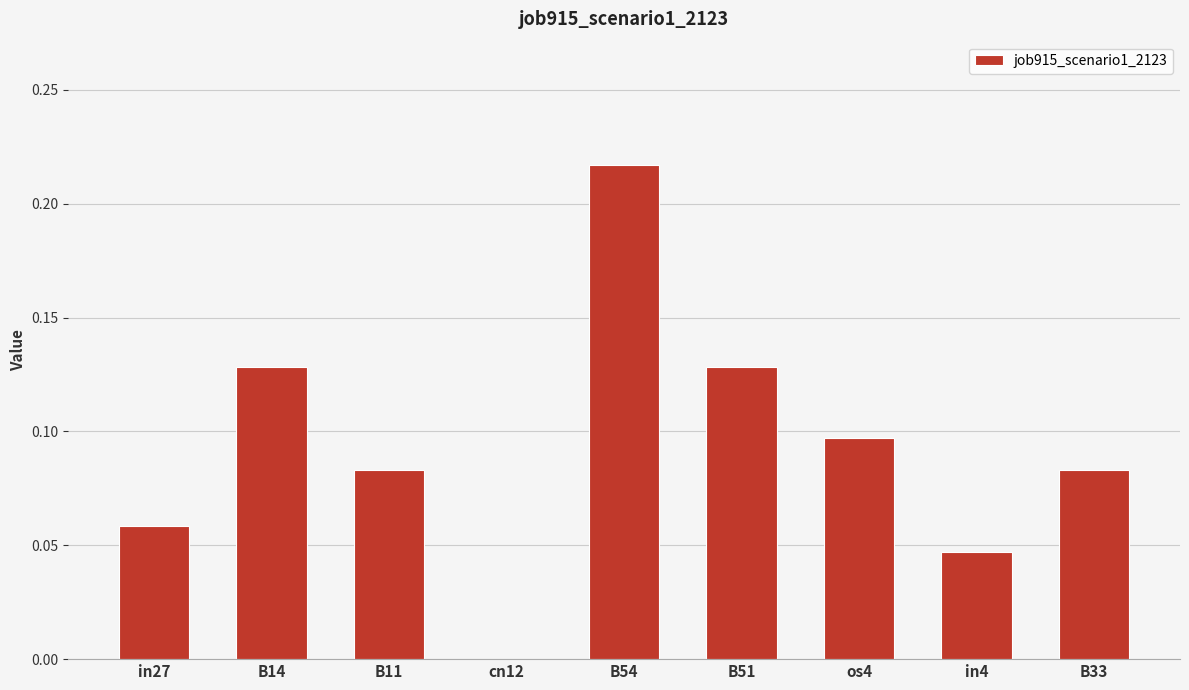

What is the change in value from in27 to B51?

+0.1